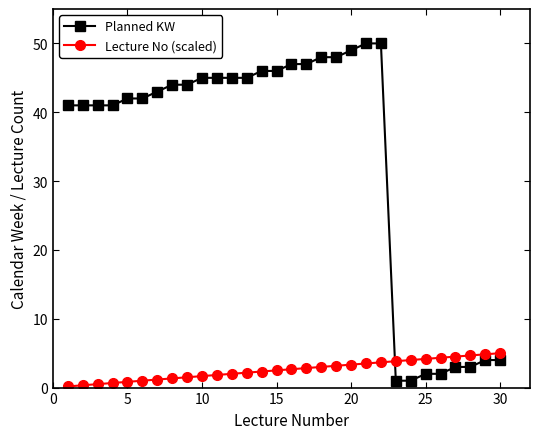

Rank the series by their maximum value, from highest to lowest.

Planned KW, Lecture No (scaled)